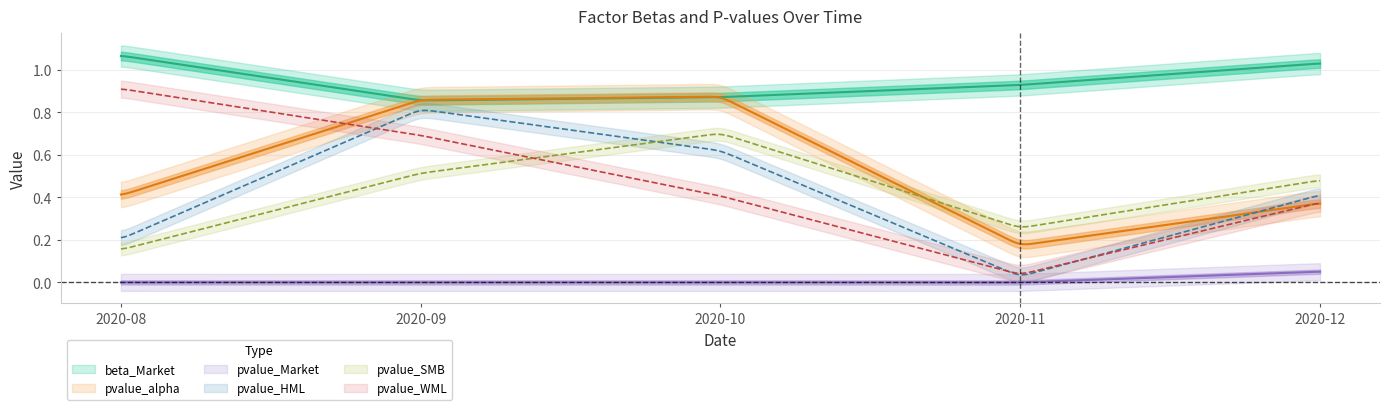

How many data points does each series have?

5